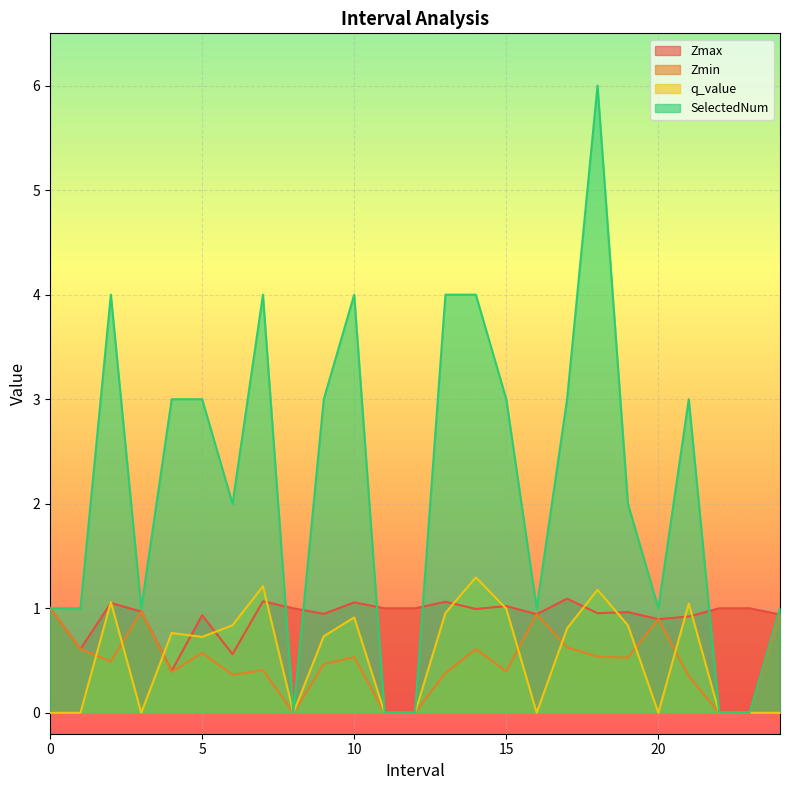

How many values in the SelectedNum series are below 2?

11